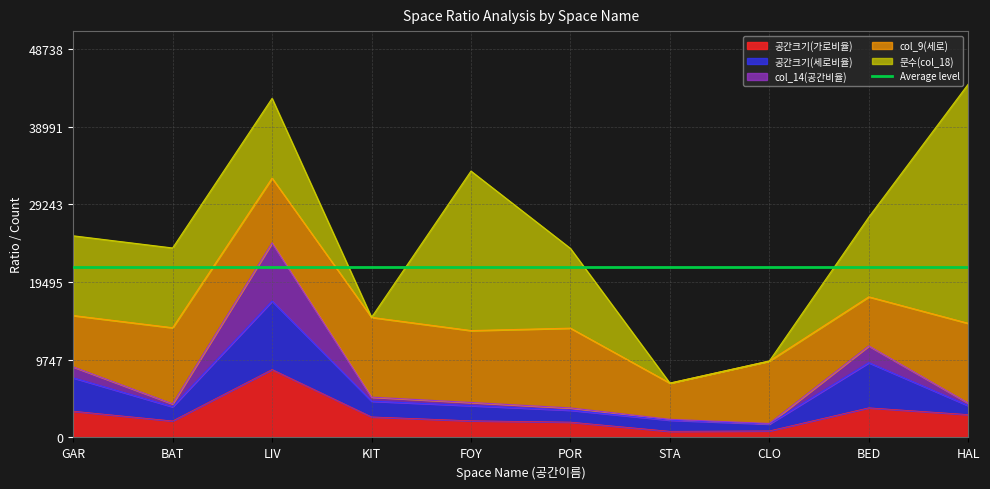

At which label is col_14(공간비율) closest to 13077?

BED